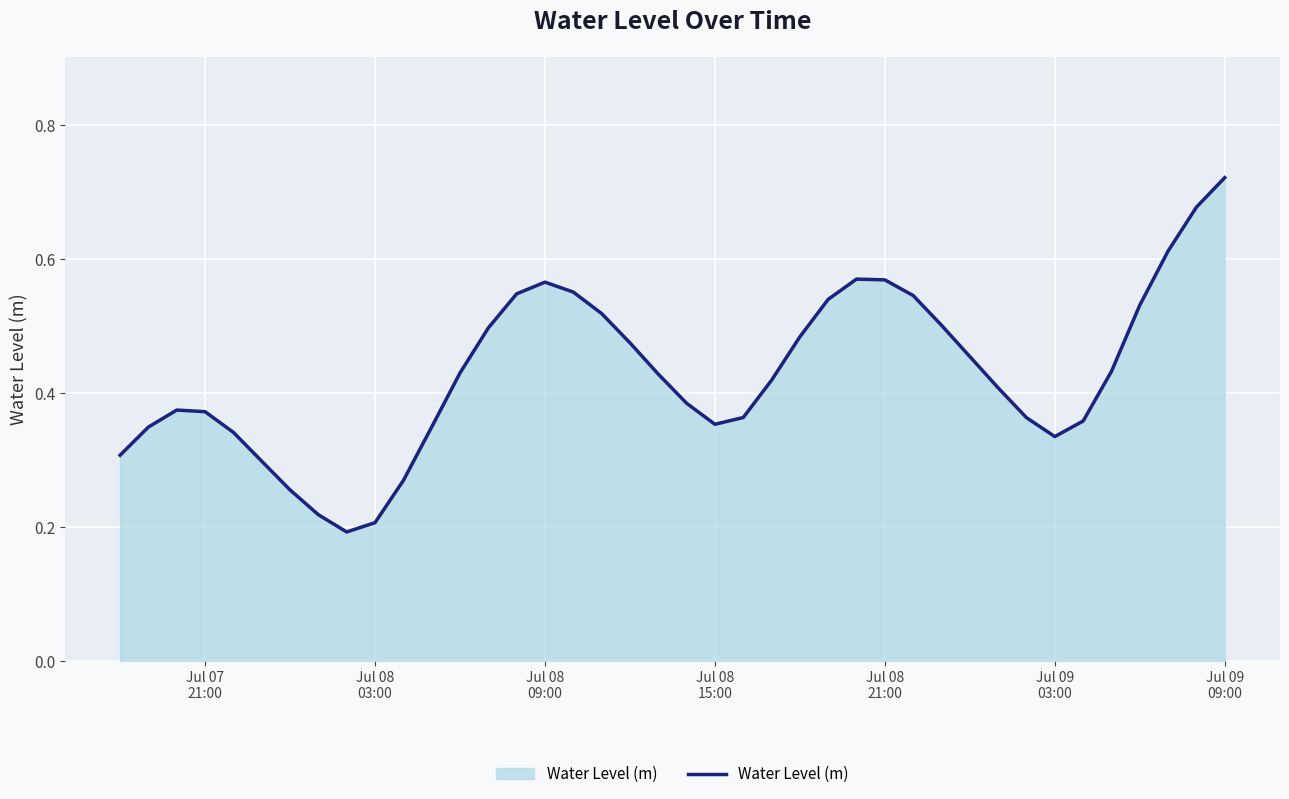

Which label corresponds to the largest value in the chart?

Jul 09
09:00